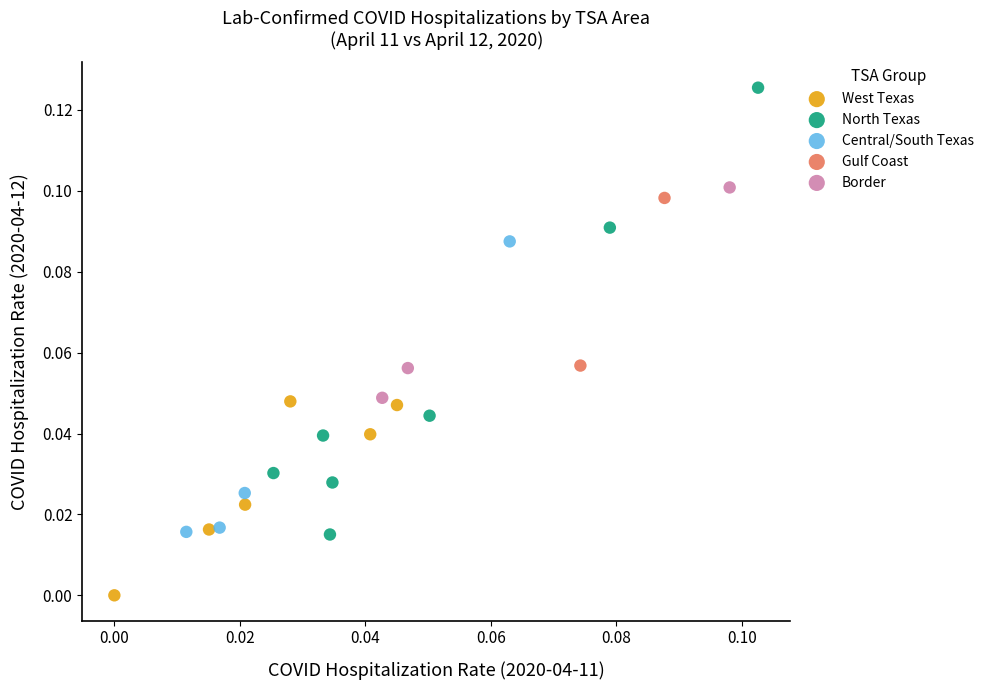

Which series contains the highest Y value?

North Texas